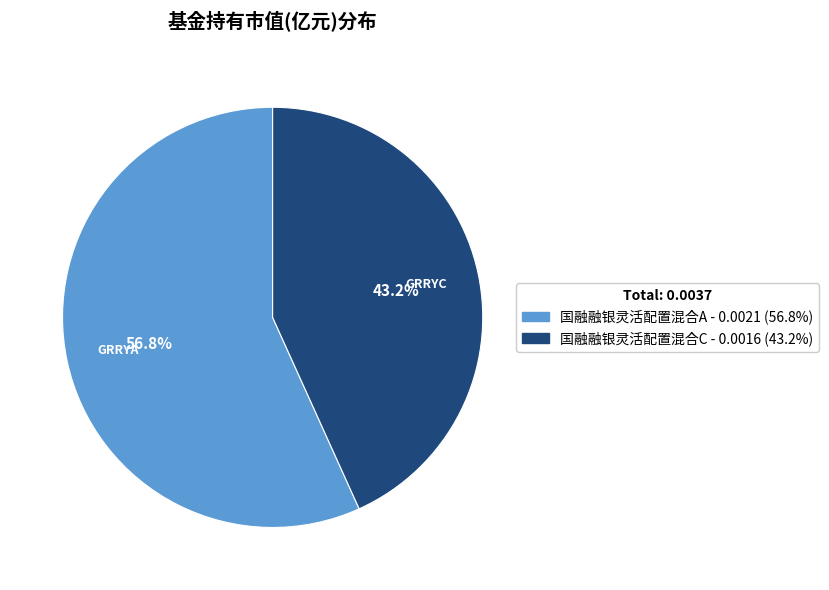

The 国融融银灵活配置混合A slice represents 68% of the pie. True or false?

False